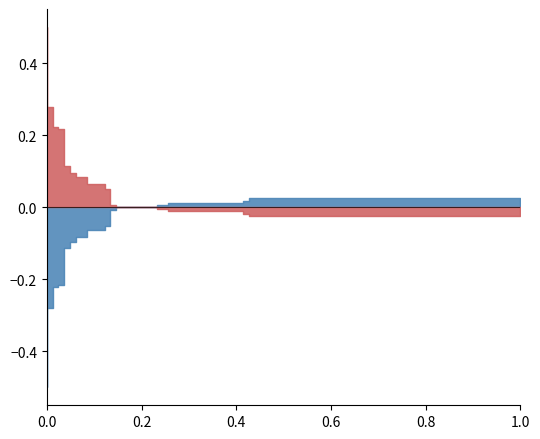

Between 0.1463414634146341 and 0.4146341463414634, which series saw the biggest shift?

tpr